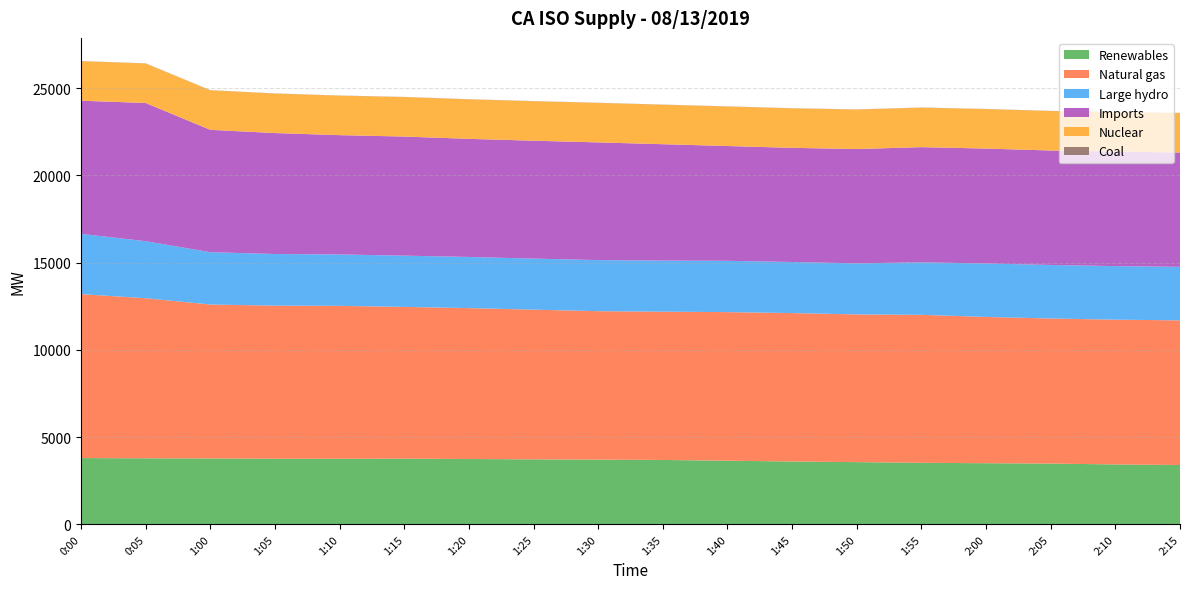

Reading left to right, what are all the values shown in this chart?

Renewables: 3799	3786	3777	3760	3758	3764	3745	3724	3709	3691	3648	3601	3566	3527	3504	3482	3434	3401
Natural gas: 9394	9174	8821	8775	8765	8699	8648	8580	8508	8497	8515	8508	8466	8481	8383	8315	8296	8290
Large hydro: 3454	3268	2998	2958	2944	2936	2931	2926	2927	2929	2940	2927	2926	3009	3063	3068	3070	3067
Imports: 7632	7920	7014	6932	6838	6825	6769	6756	6745	6669	6579	6542	6551	6601	6585	6560	6565	6550
Nuclear: 2264	2265	2265	2264	2263	2264	2263	2263	2264	2263	2264	2263	2264	2264	2263	2263	2263	2264
Coal: 8	8	8	8	8	8	8	8	8	8	8	8	8	8	8	8	8	8